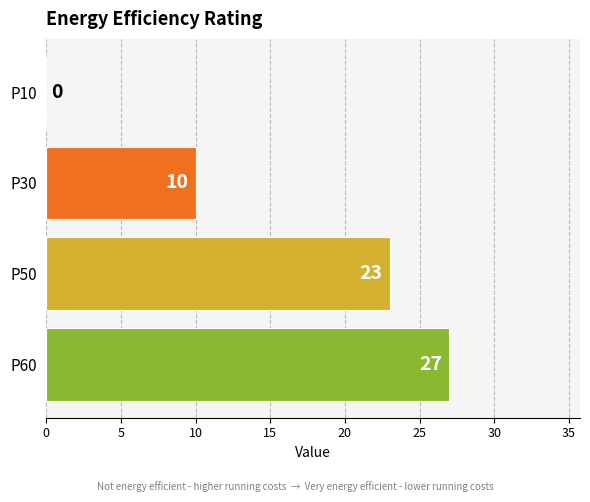

Which category has the highest value across all series?

P60